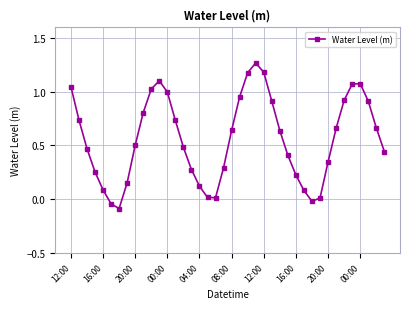

What is the difference between the maximum and minimum values?

1.4